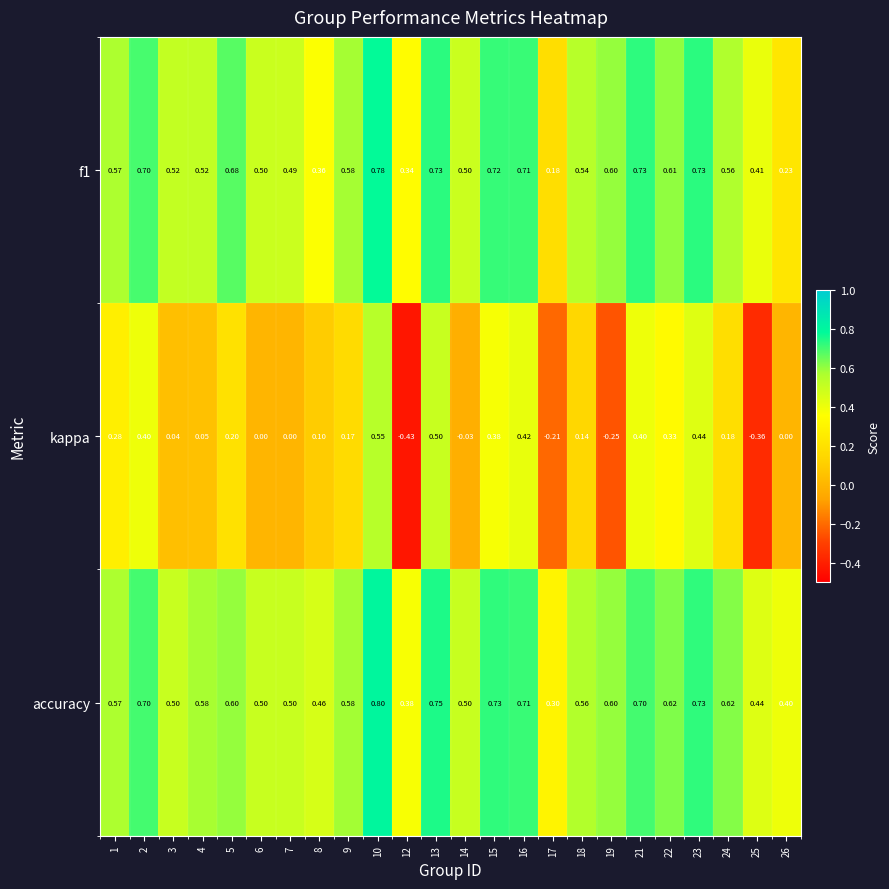

Between 15 and 17, which series saw the biggest shift?

kappa